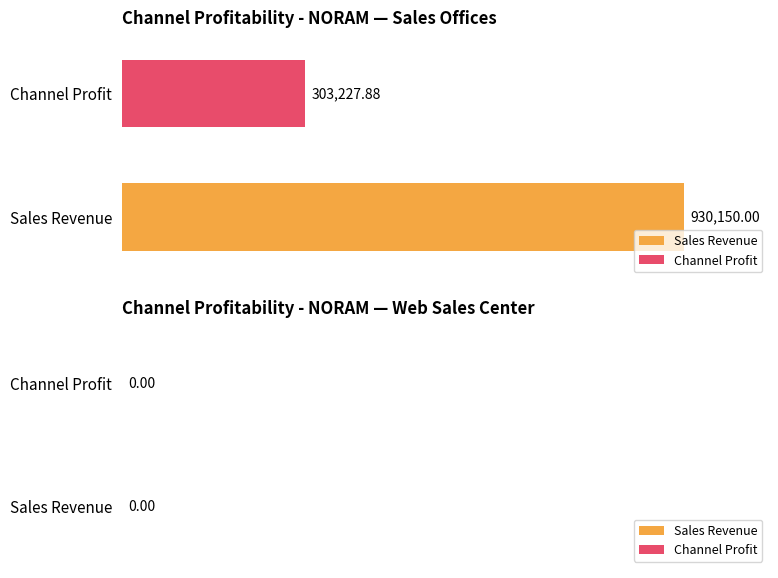

Rank the series by their average value, from highest to lowest.

Sales Revenue, Channel Profit